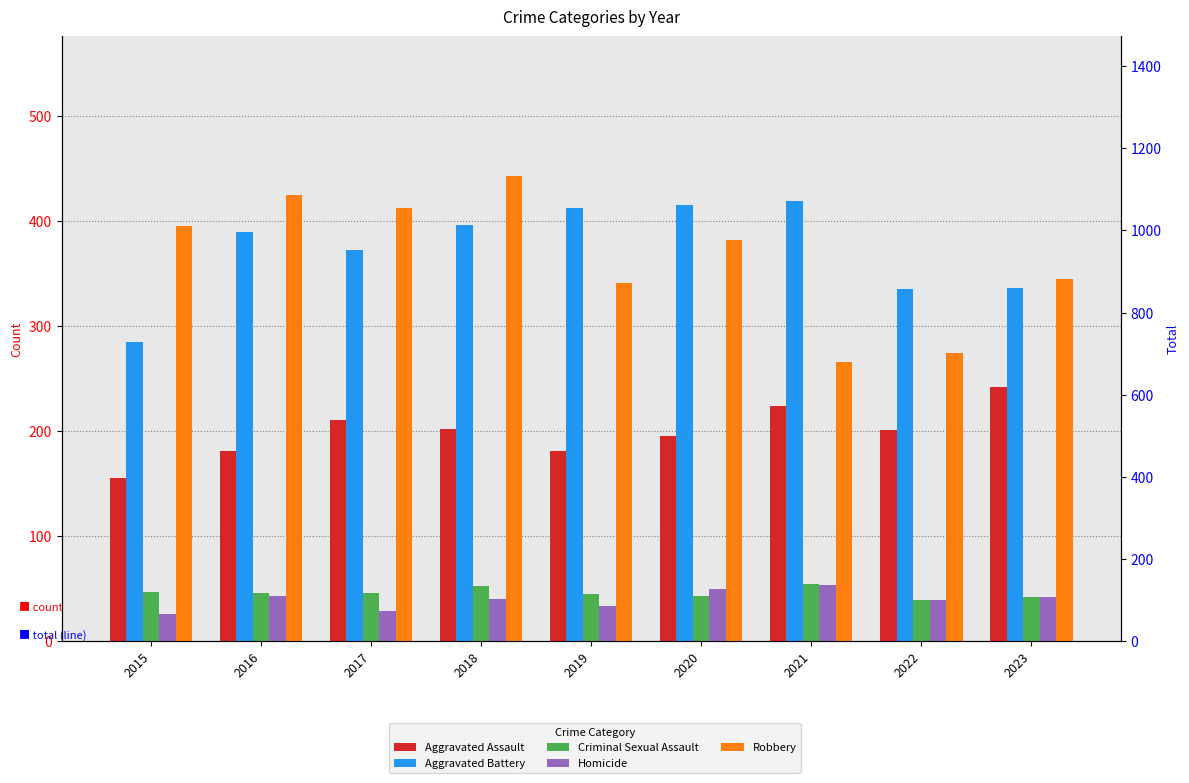

Which series changed the most between 2017 and 2022?

Robbery